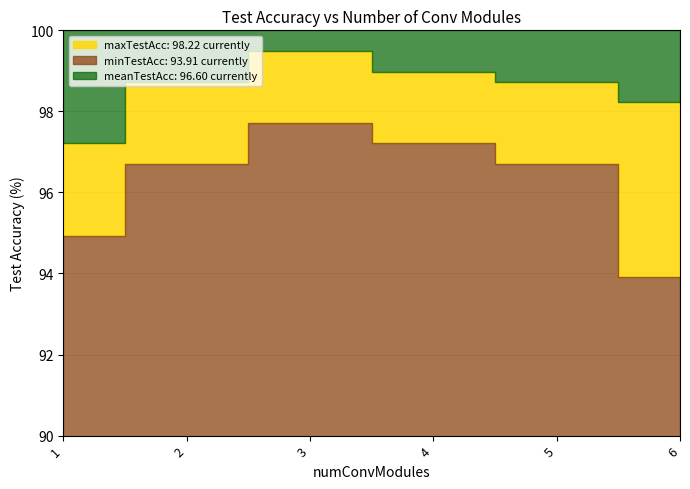

True or false: meanTestAcc and maxTestAcc intersect in this chart.

False